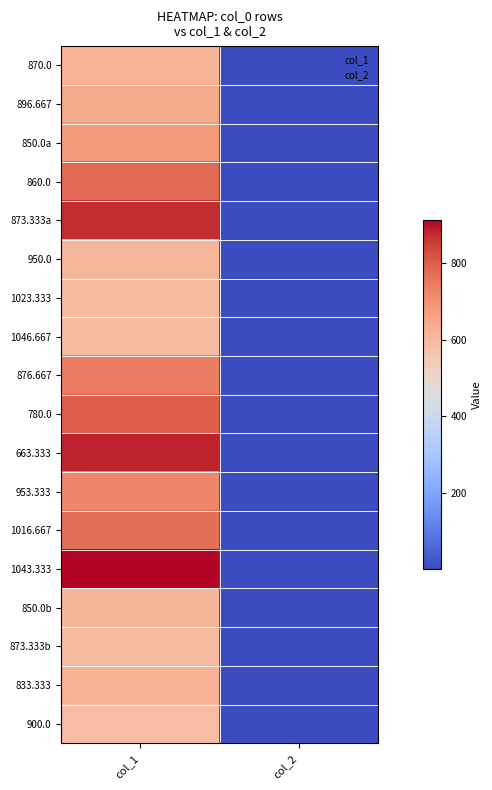

Reading right to left, what are all the values shown in this chart?

870.0: col_2=2.0	col_1=617.6
896.667: col_2=2.0	col_1=644.6
850.0a: col_2=2.0	col_1=681.8
860.0: col_2=2.0	col_1=779.6
873.333a: col_2=2.0	col_1=874.1
950.0: col_2=2.0	col_1=610.9
1023.333: col_2=2.0	col_1=600.8
1046.667: col_2=2.0	col_1=597.4
876.667: col_2=2.0	col_1=742.5
780.0: col_2=2.0	col_1=799.9
663.333: col_2=2.0	col_1=884.2
953.333: col_2=2.0	col_1=722.2
1016.667: col_2=2.0	col_1=769.5
1043.333: col_2=2.0	col_1=911.2
850.0b: col_2=2.0	col_1=614.2
873.333b: col_2=2.0	col_1=597.4
833.333: col_2=2.0	col_1=621.0
900.0: col_2=2.0	col_1=590.6